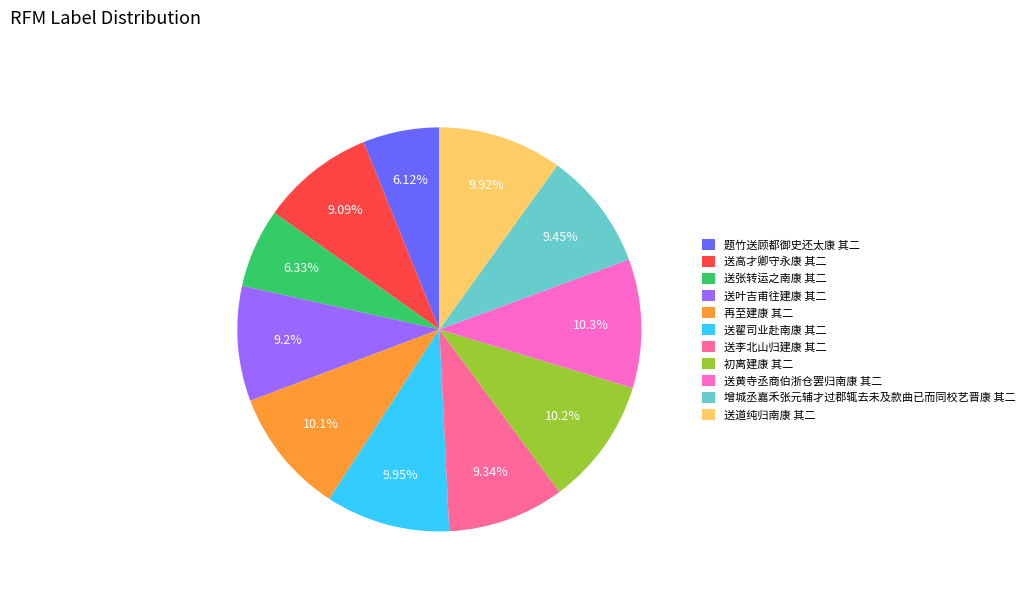

To the nearest percent, what is the difference between the largest and smallest slice percentages?

4%